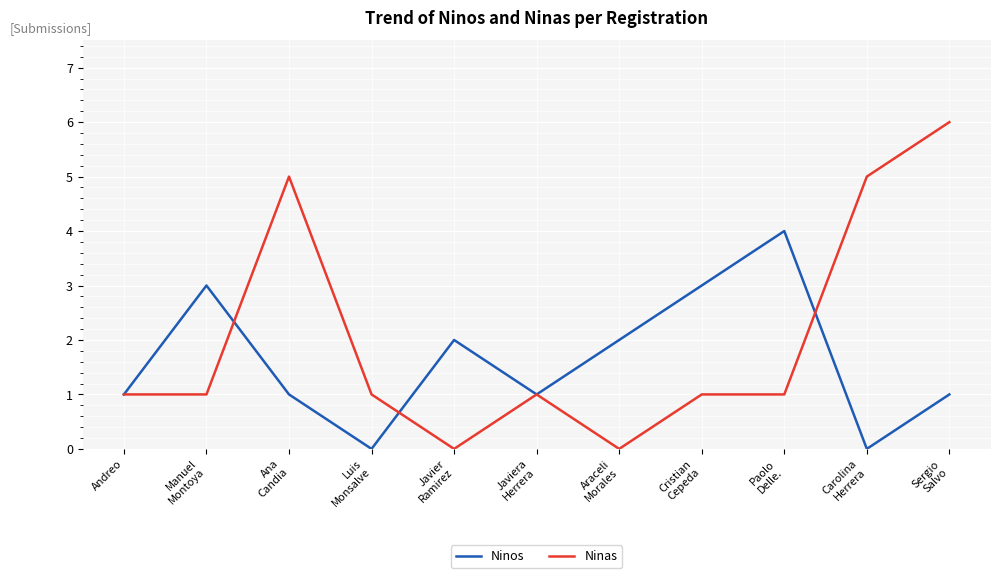

Which series has the largest total across all categories?

Ninas